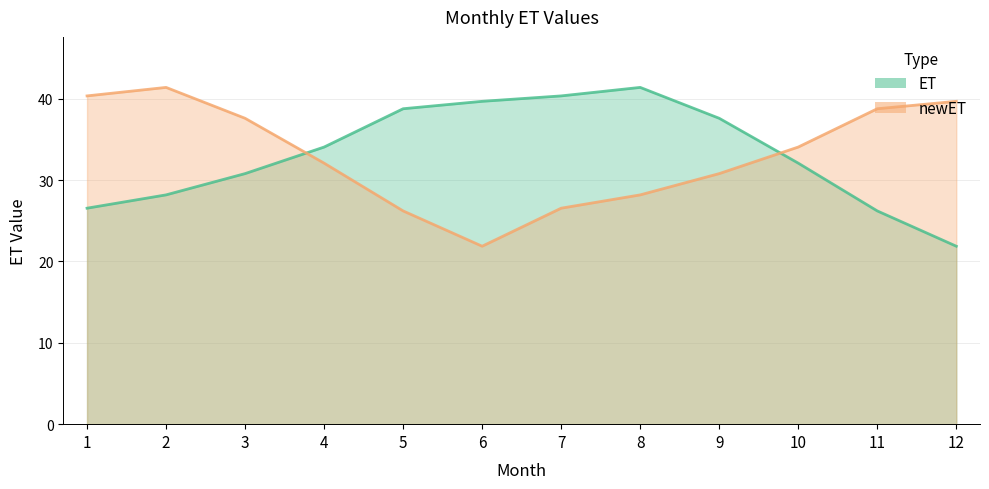

At how many categories does at least one series exceed 32?

12